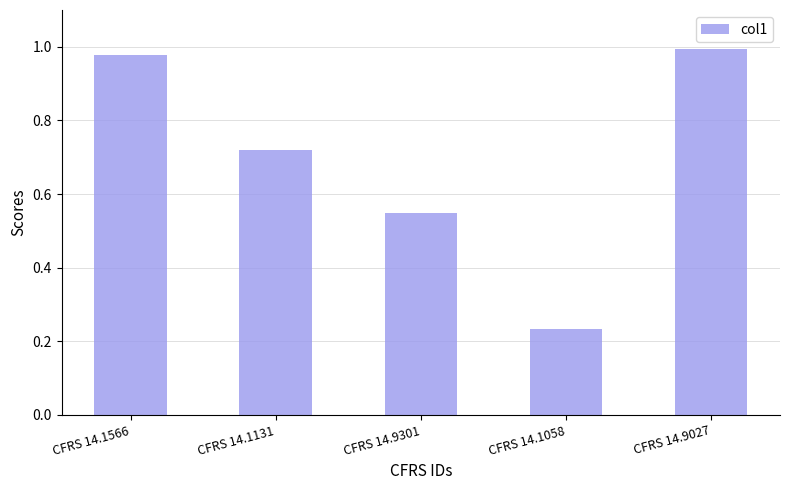

The chart shows a value of 1.0 at CFRS 14.9027. True or false?

True